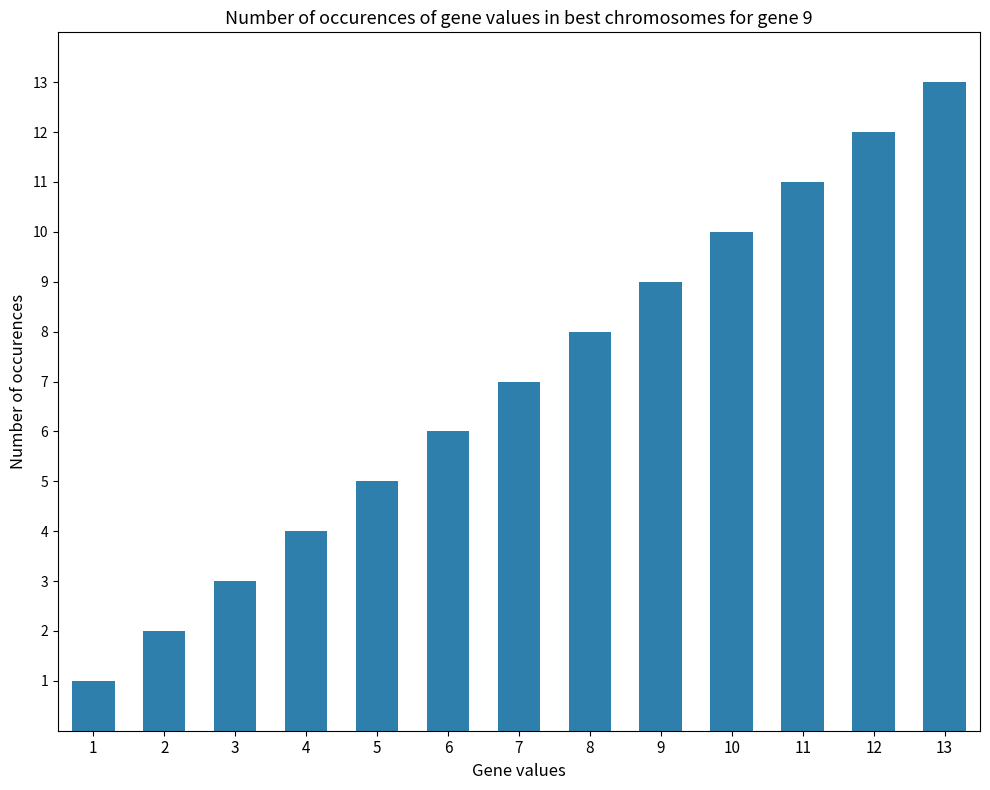

How many series are shown in this chart?

1